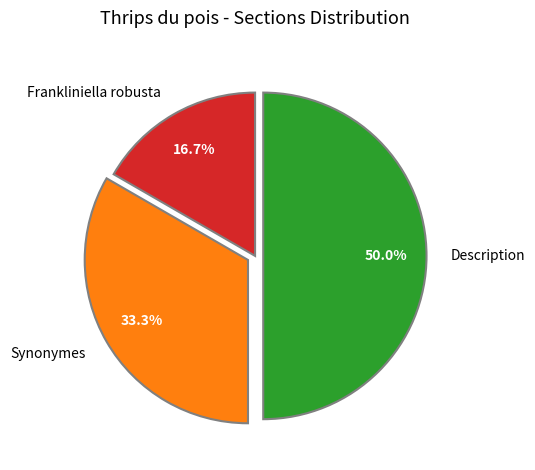

What is the smallest slice in the pie chart?

Frankliniella robusta